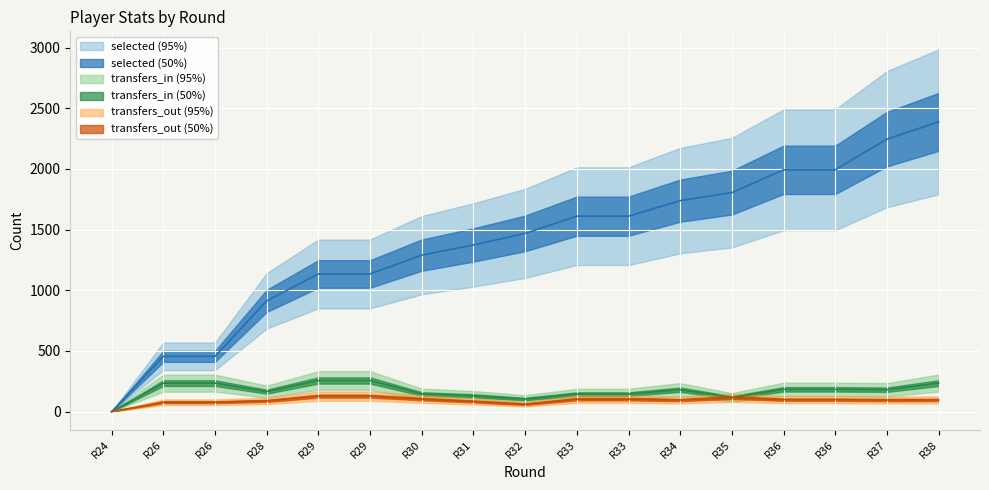

What is the spread (max minus min) of values at R33?

1508